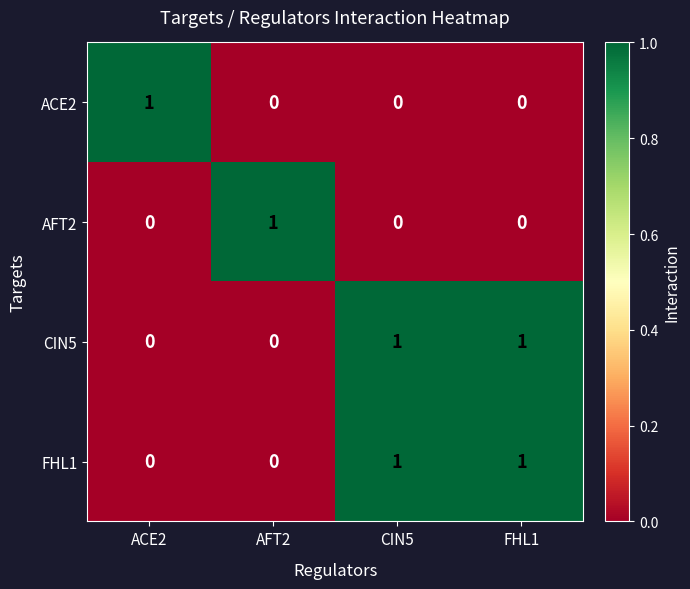

At how many categories does at least one series exceed 0?

4